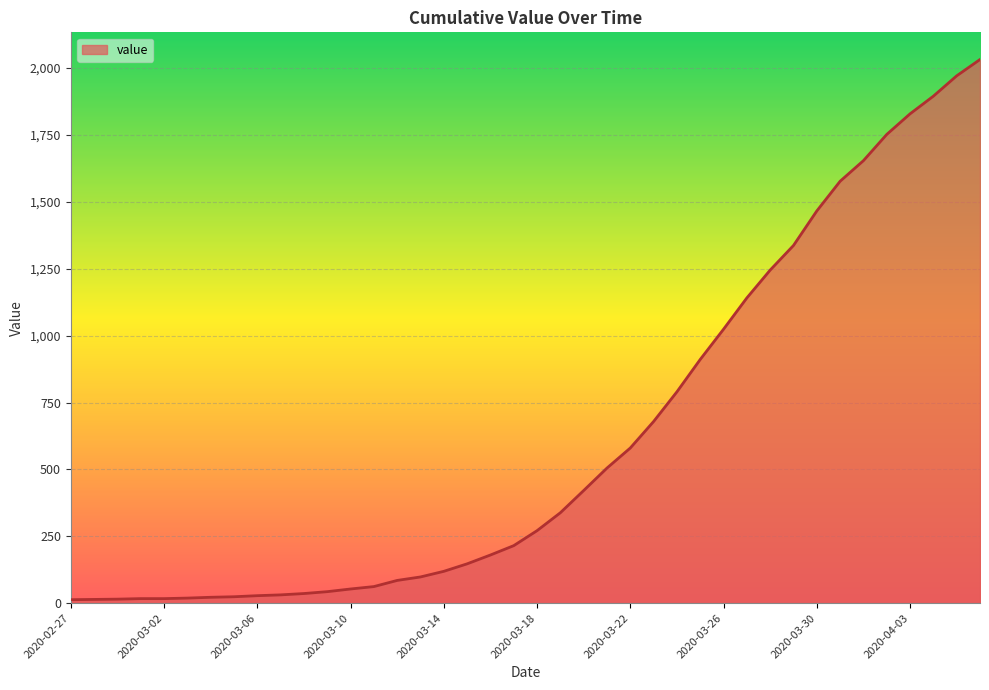

What is the average value?

616